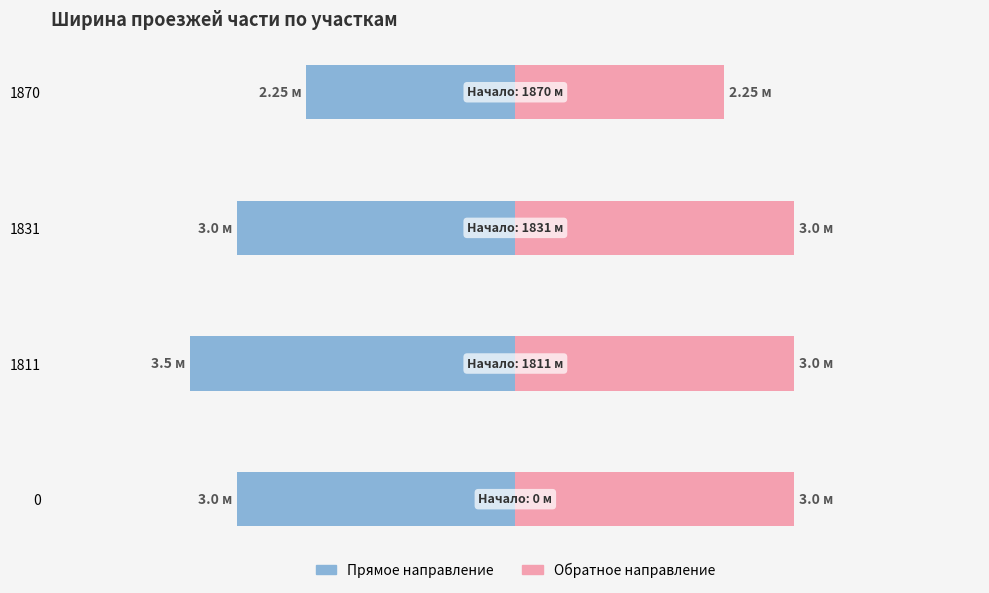

How many bars are there in each group?

2